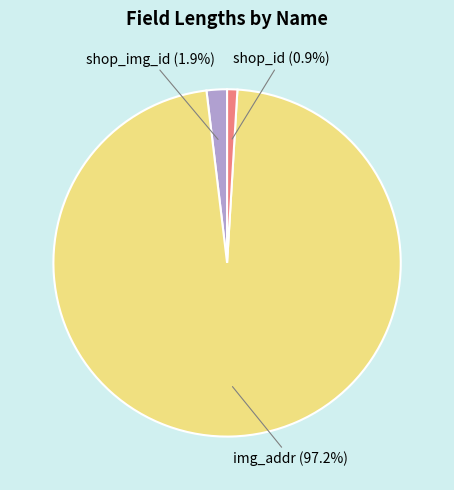

Is there any slice that represents more than half of the pie?

Yes